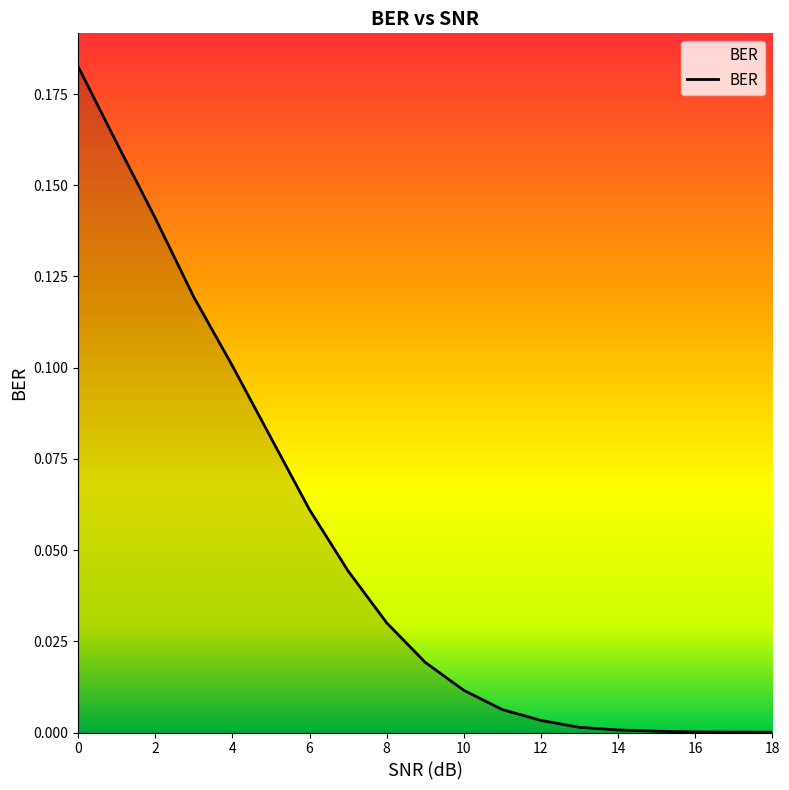

Count the number of categories in the chart.

19